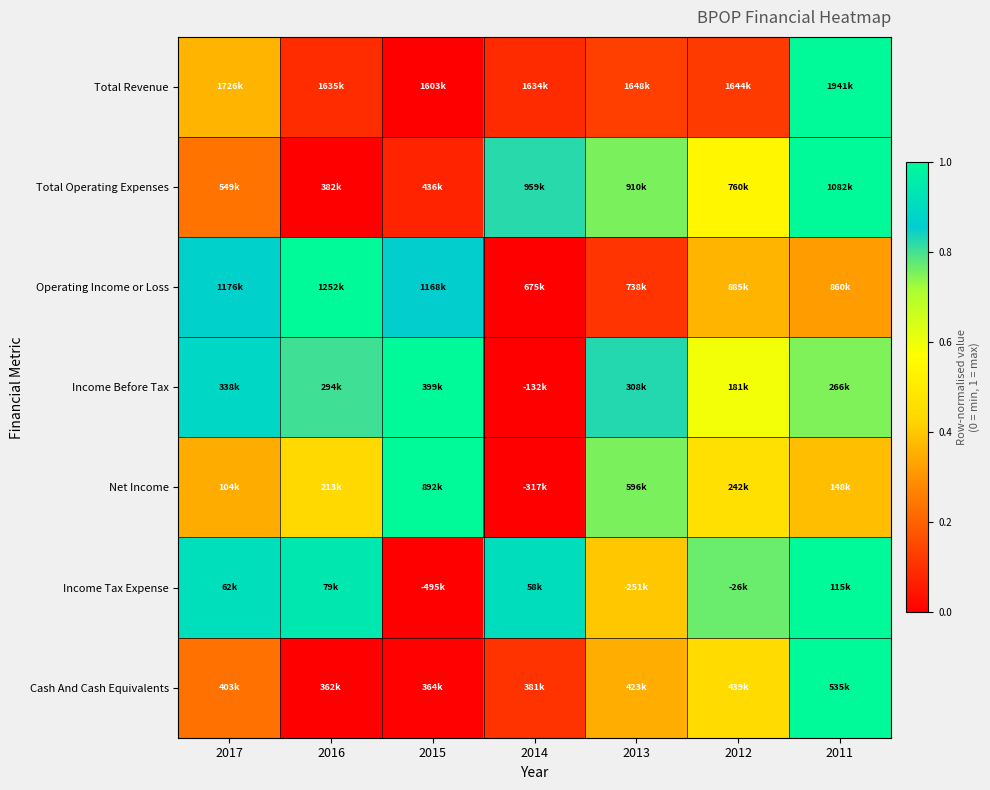

Reading left to right, transcribe all the data shown in this chart.

Total Revenue: 2017=0.4	2016=0.1	2015=0.0	2014=0.1	2013=0.1	2012=0.1	2011=1.0
Total Operating Expenses: 2017=0.2	2016=0.0	2015=0.1	2014=0.8	2013=0.8	2012=0.5	2011=1.0
Operating Income or Loss: 2017=0.9	2016=1.0	2015=0.9	2014=0.0	2013=0.1	2012=0.4	2011=0.3
Income Before Tax: 2017=0.9	2016=0.8	2015=1.0	2014=0.0	2013=0.8	2012=0.6	2011=0.8
Net Income: 2017=0.3	2016=0.4	2015=1.0	2014=0.0	2013=0.8	2012=0.5	2011=0.4
Income Tax Expense: 2017=0.9	2016=0.9	2015=0.0	2014=0.9	2013=0.4	2012=0.8	2011=1.0
Cash And Cash Equivalents: 2017=0.2	2016=0.0	2015=0.0	2014=0.1	2013=0.4	2012=0.4	2011=1.0